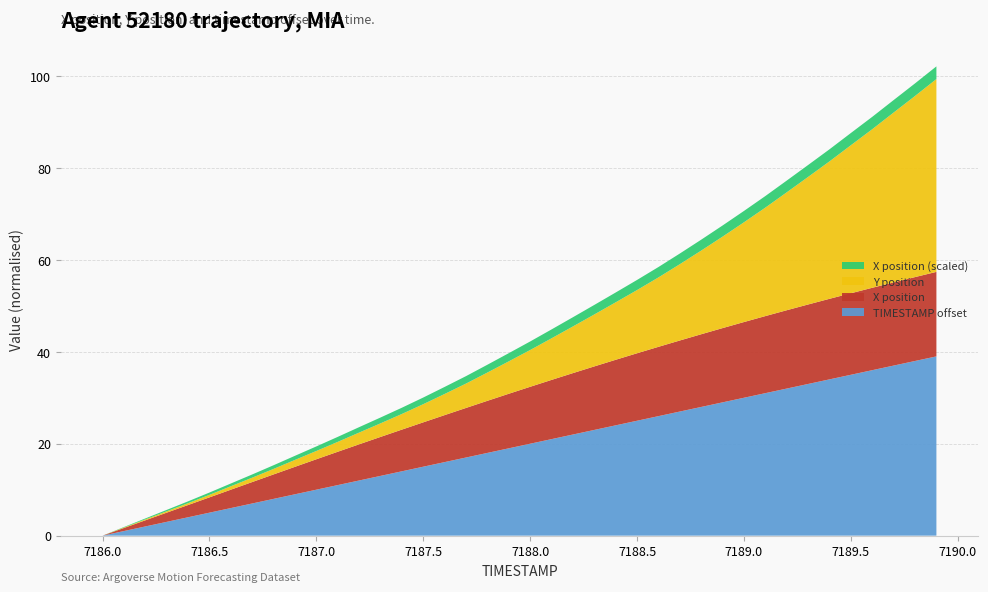

What is the highest value of the TIMESTAMP offset series?

39.0